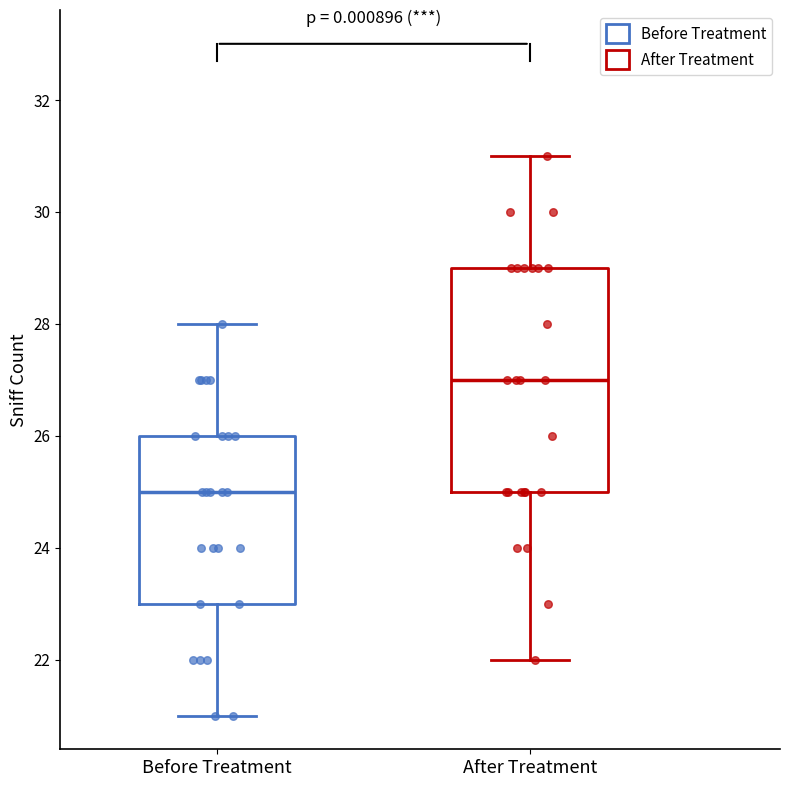

Reading left to right, read every box against the y-axis: the position of its median line, the range the box covers, and the ends of its whiskers. The values are not printed on the chart, so give them approximately, as read against the axis.

Before Treatment: median 25, box 23 to 26, whiskers 21 to 28
After Treatment: median 27, box 25 to 29, whiskers 22 to 31